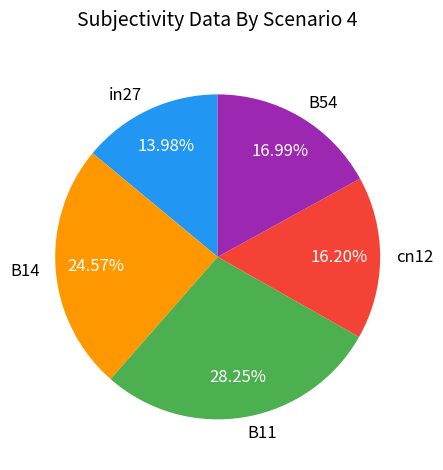

The cn12 slice represents 25% of the pie. True or false?

False